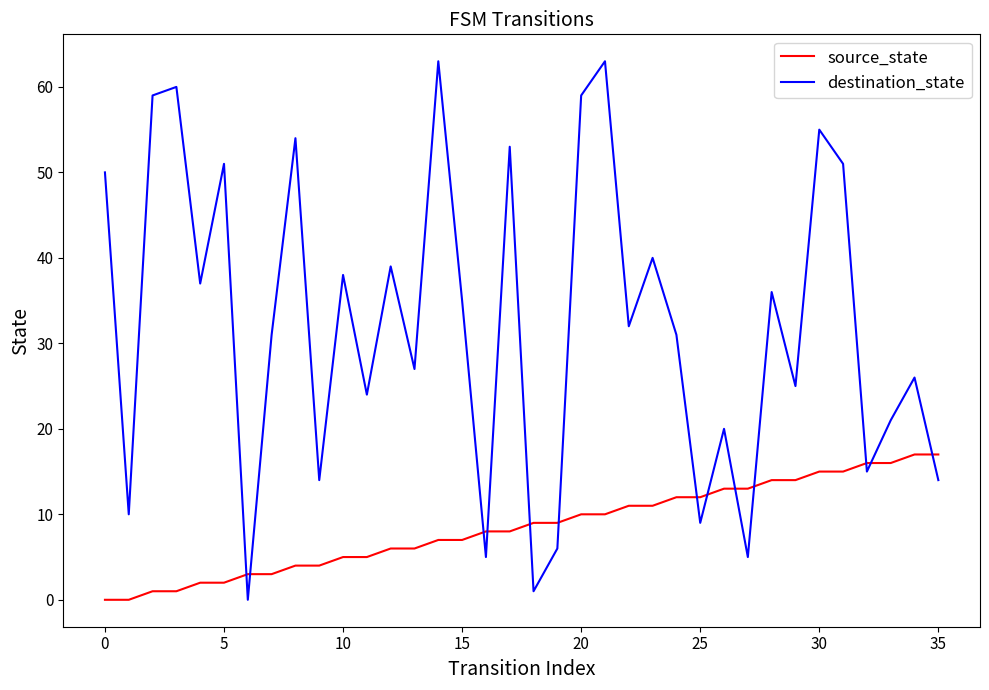

True or false: source_state and destination_state cross at least once.

True